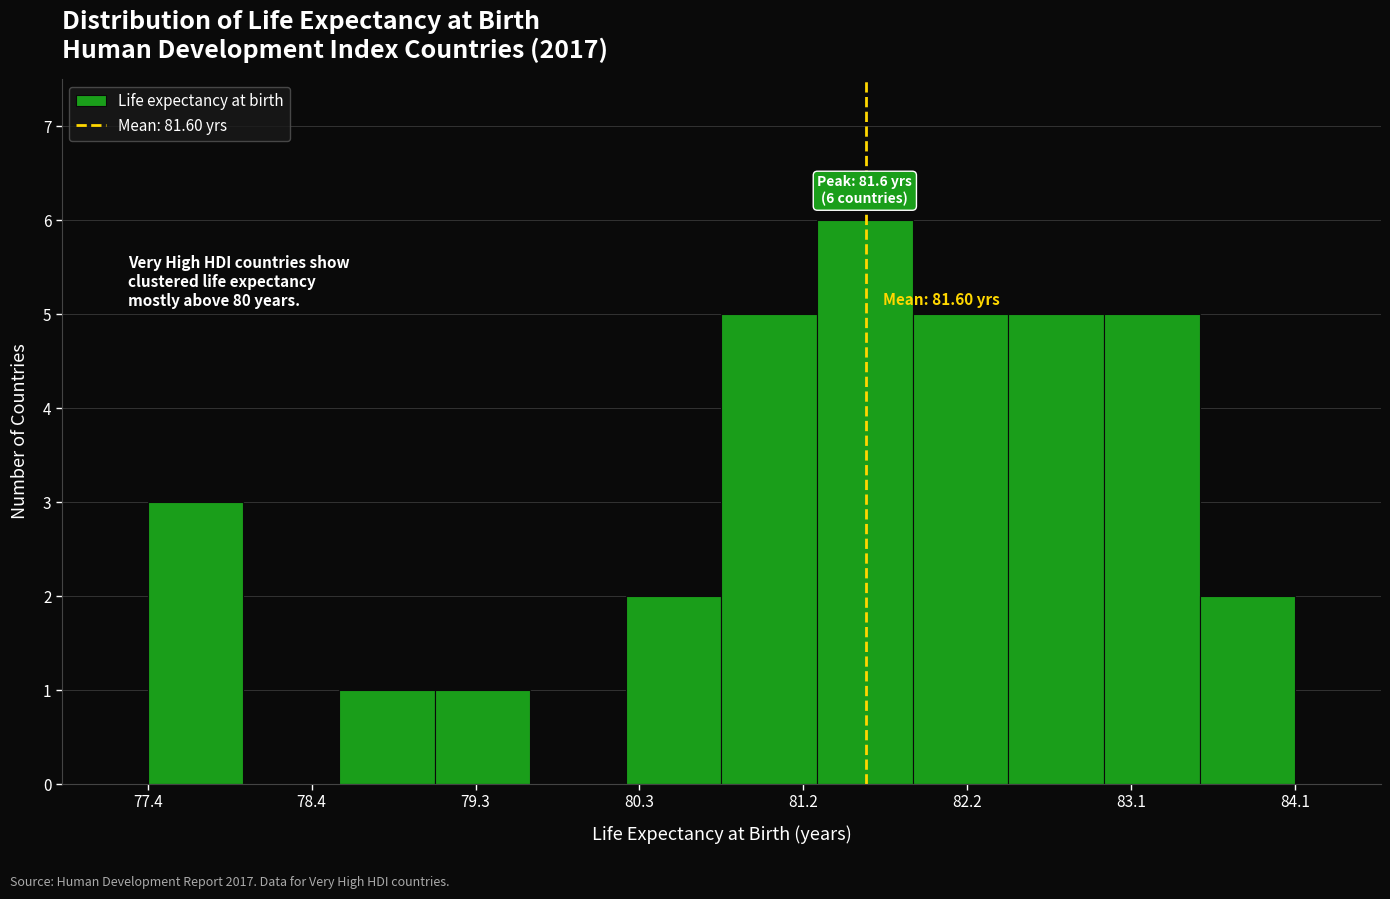

Which range on the x-axis has the tallest bar?

81.3 to 81.9